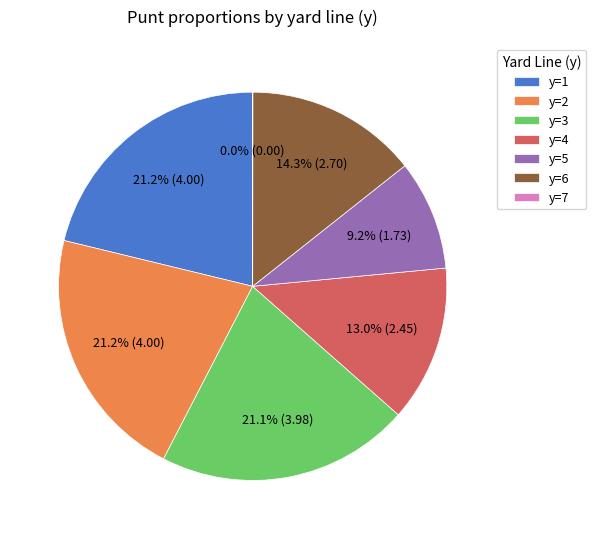

To the nearest percent, what is the difference between the largest and smallest slice percentages?

21%